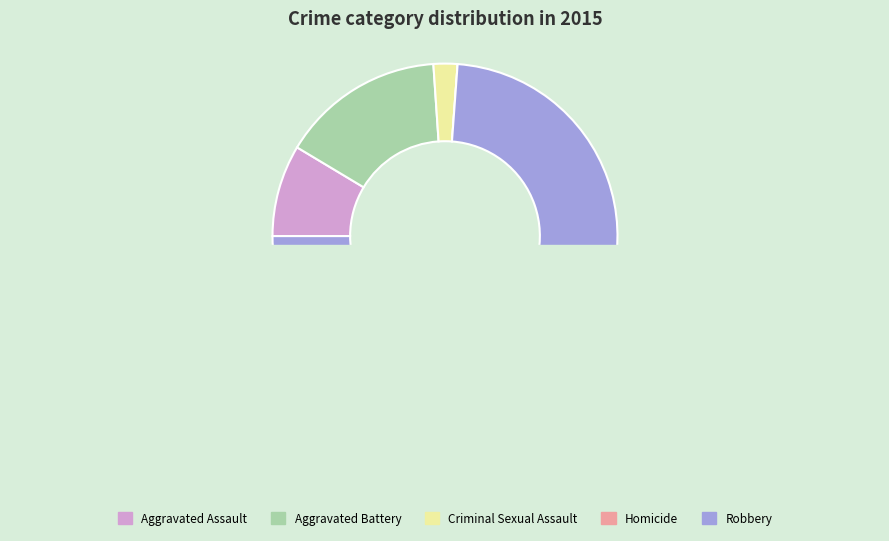

What is the smallest slice in the pie chart?

Homicide